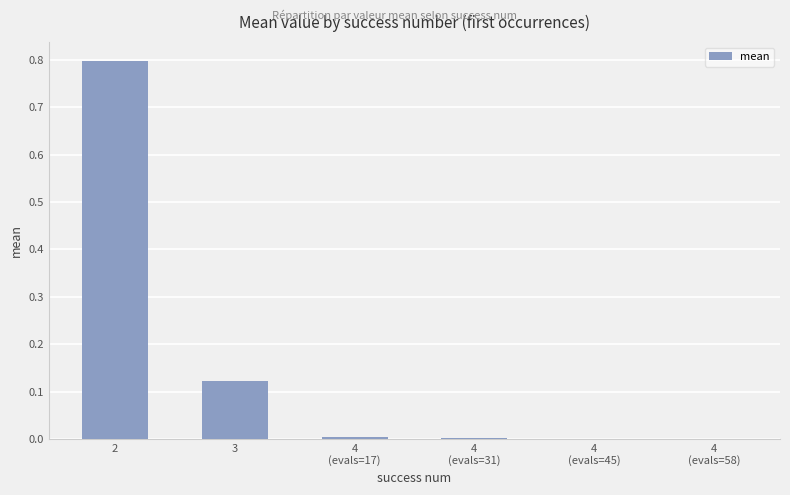

What is the average value?

0.2